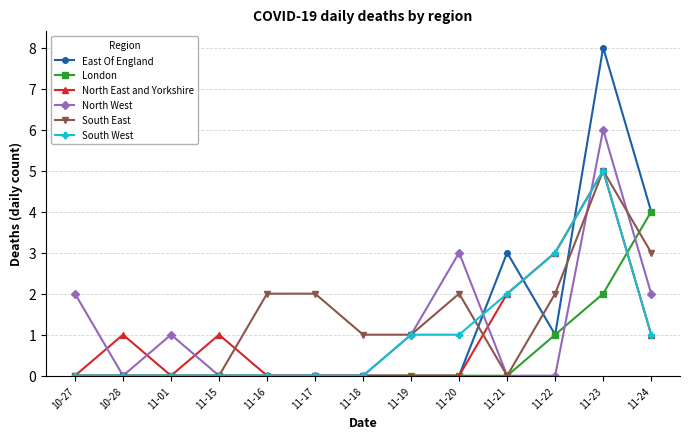

What is the difference between the maximum and minimum values in the South West series?

5